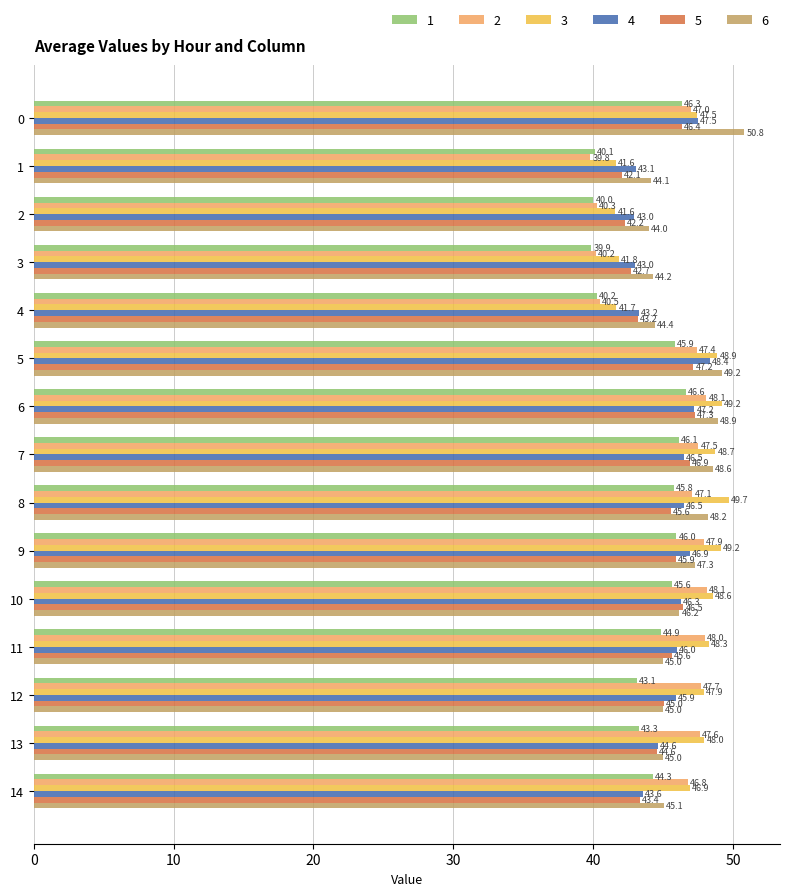

What are all the series names shown in the legend?

1, 2, 3, 4, 5, 6